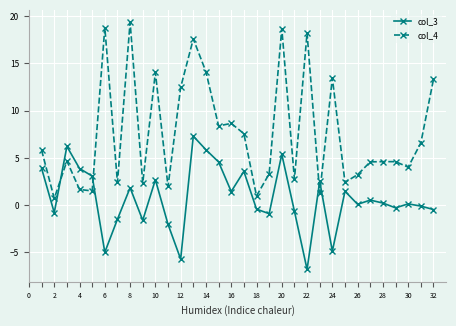

What is the highest value of the col_4 series?

19.4